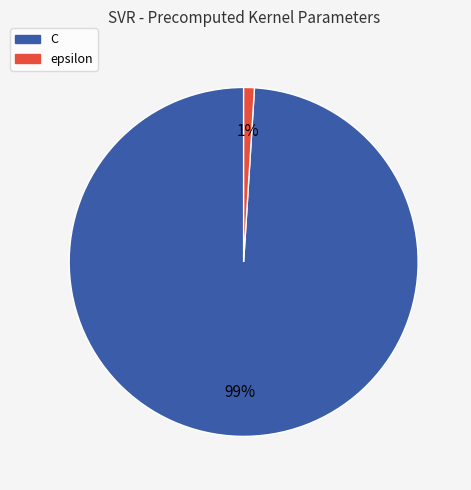

What is the smallest slice in the pie chart?

epsilon